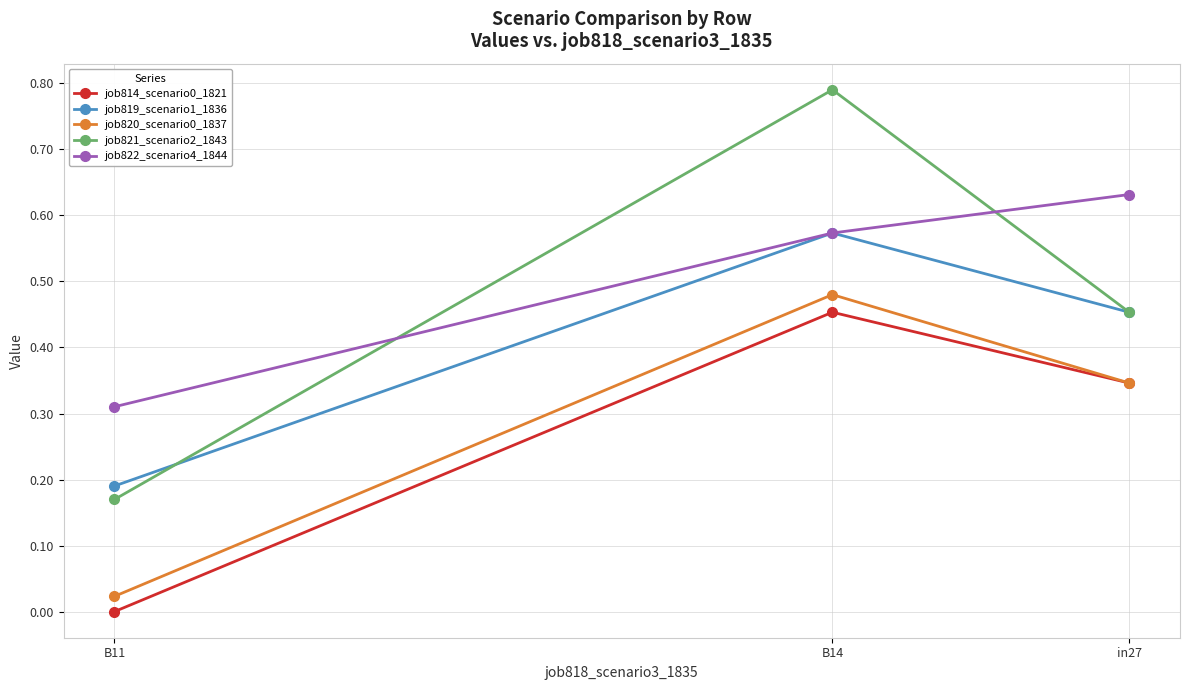

What is the approximate value of job819_scenario1_1836 at in27?

0.5